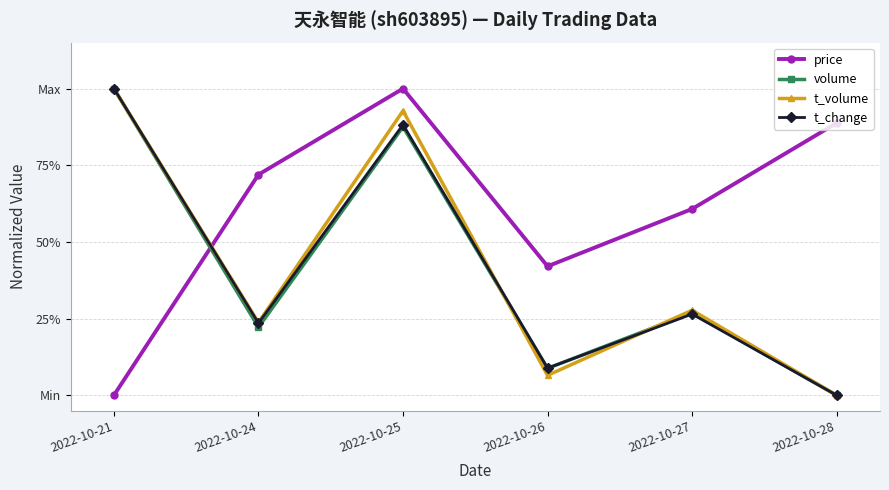

At which label does t_volume reach its minimum?

2022-10-28